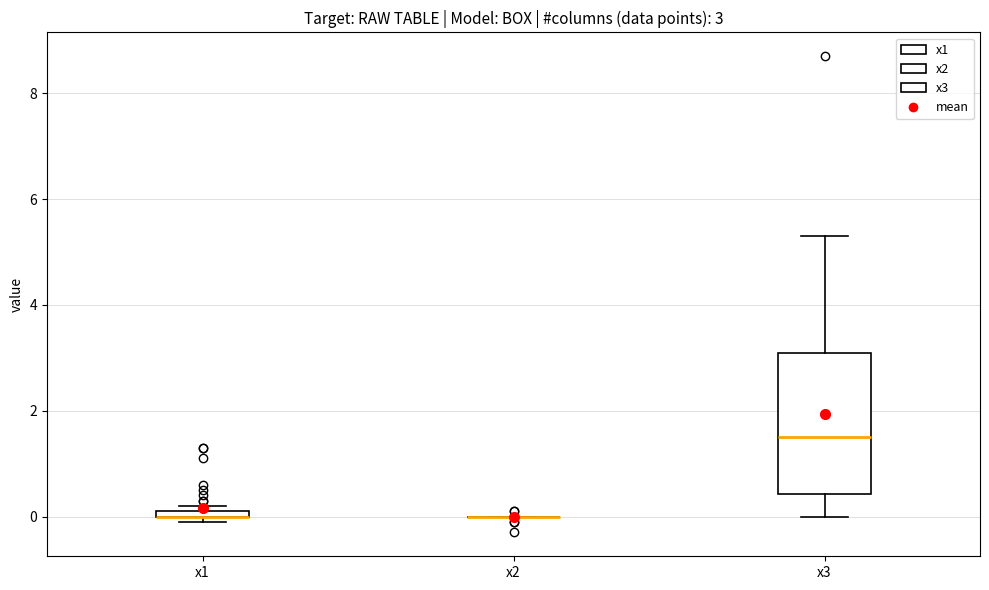

Which box is the tallest, from its lower edge to its upper edge?

x3